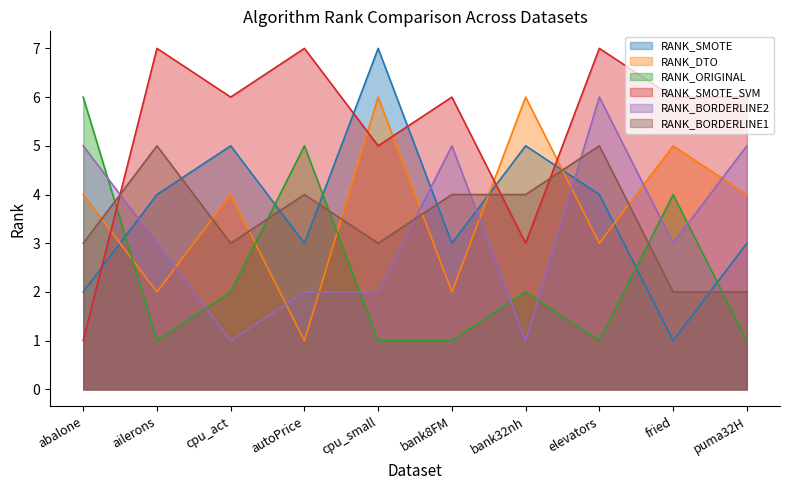

How many intersections are there between RANK_SMOTE and RANK_SMOTE_SVM?

5